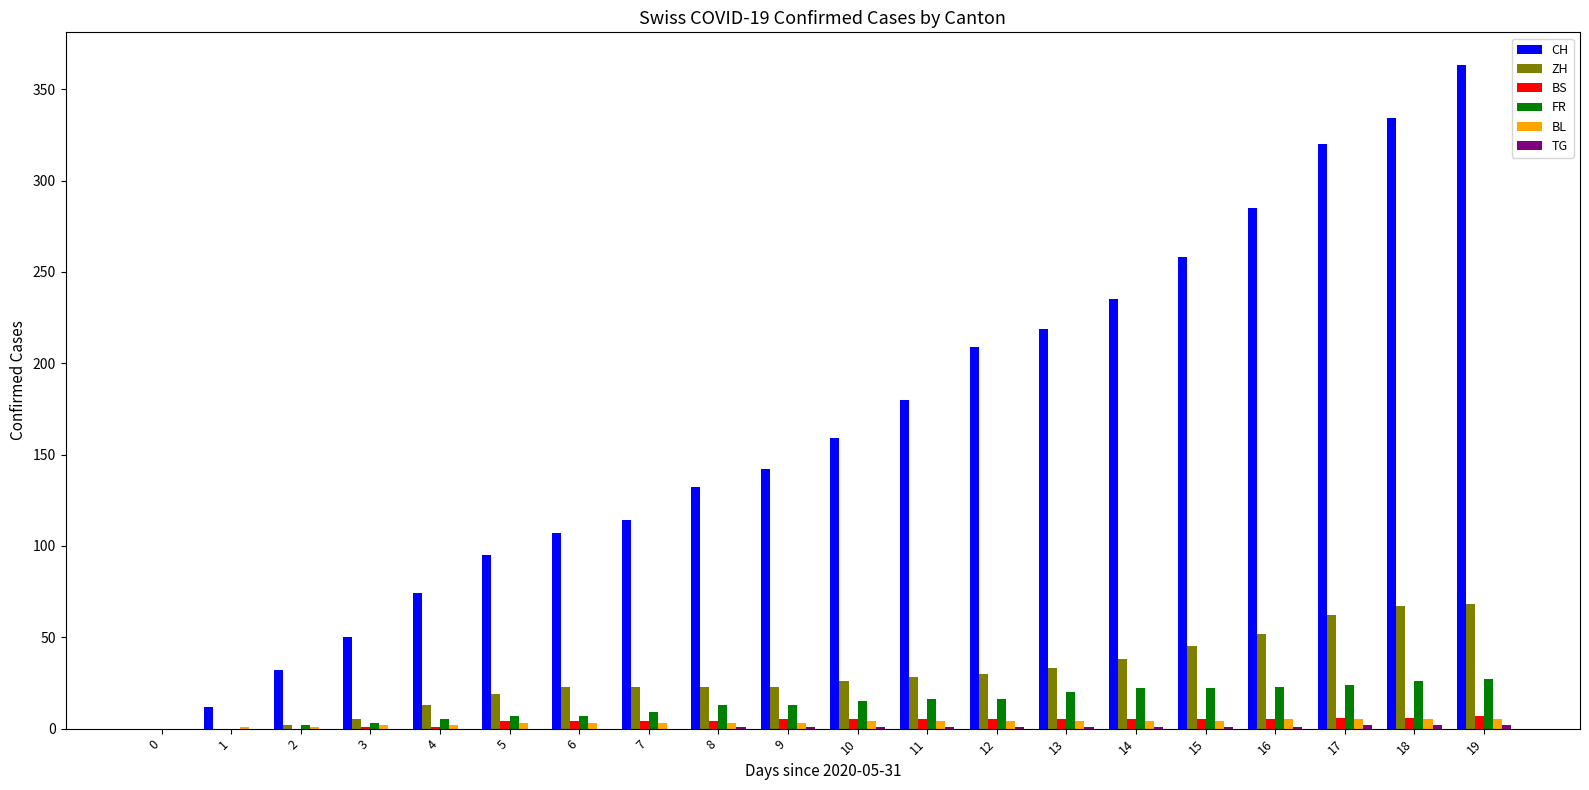

Is the value of BL at 6 greater than the value of CH at 1?

No